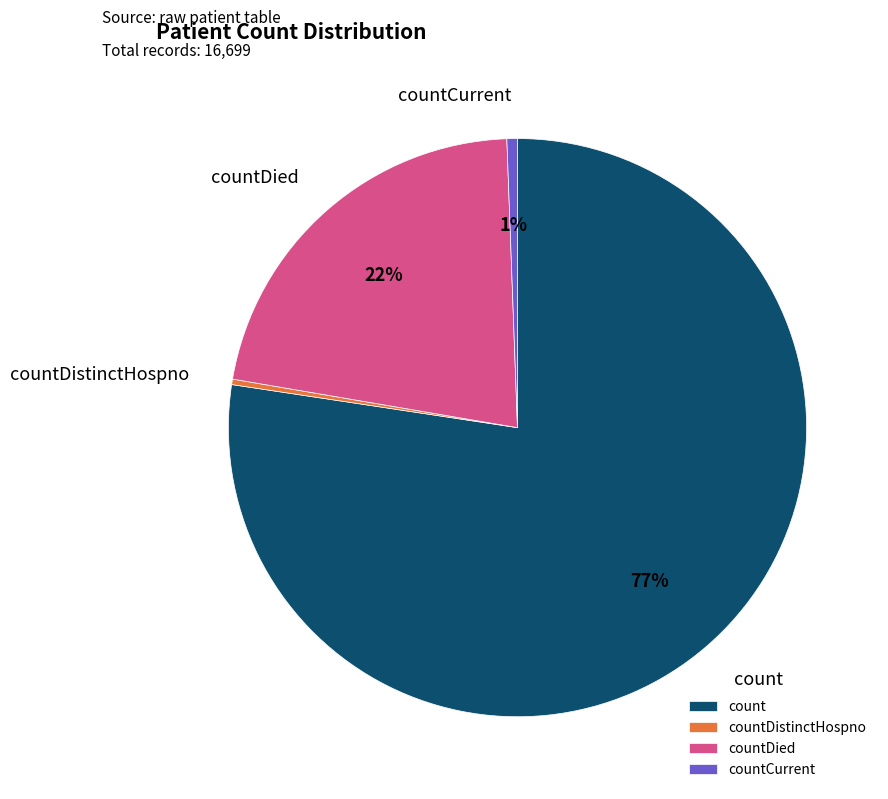

To the nearest percent, what is the difference between the largest and smallest slice percentages?

77%